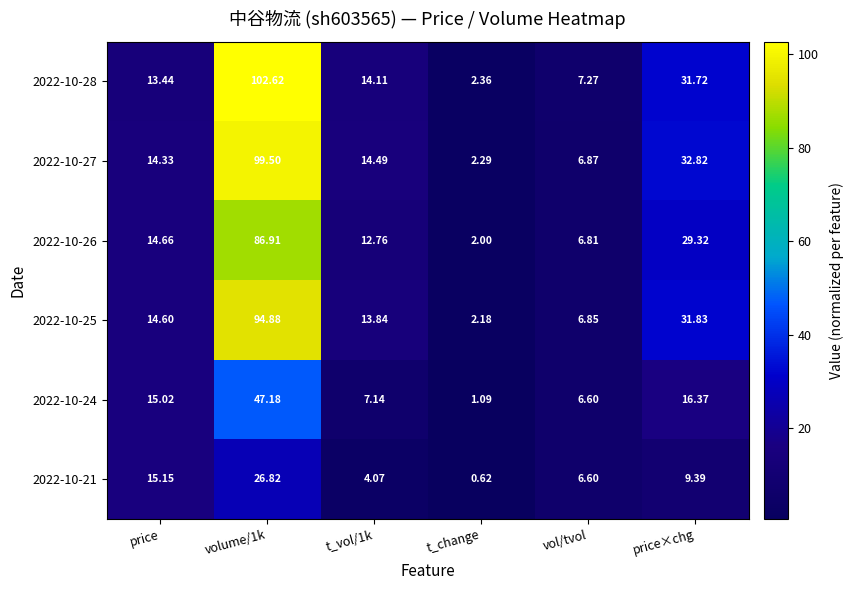

Count the number of data series in this chart.

6